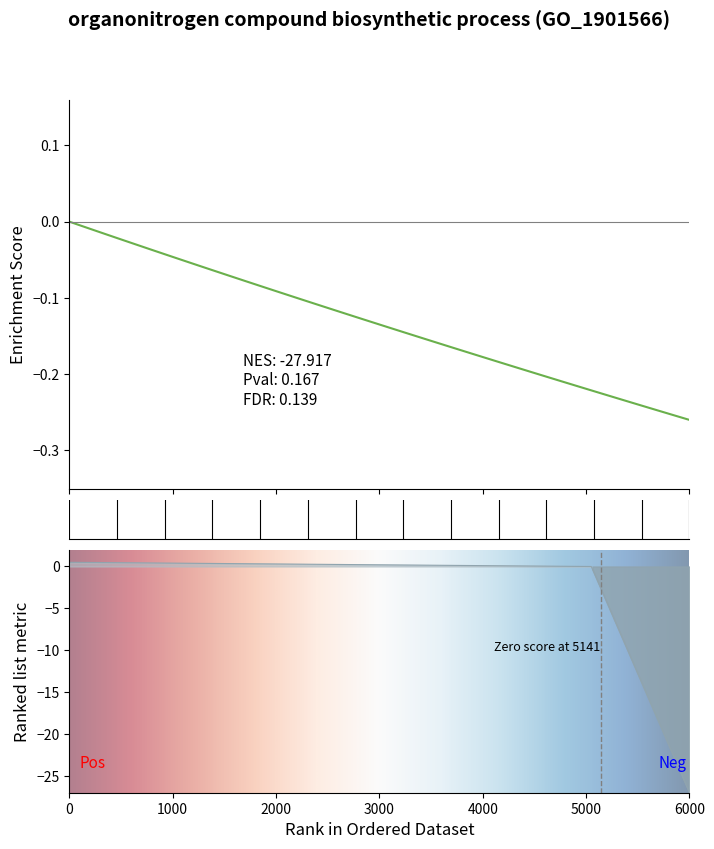

The value at 3000 is -0.0. True or false?

True